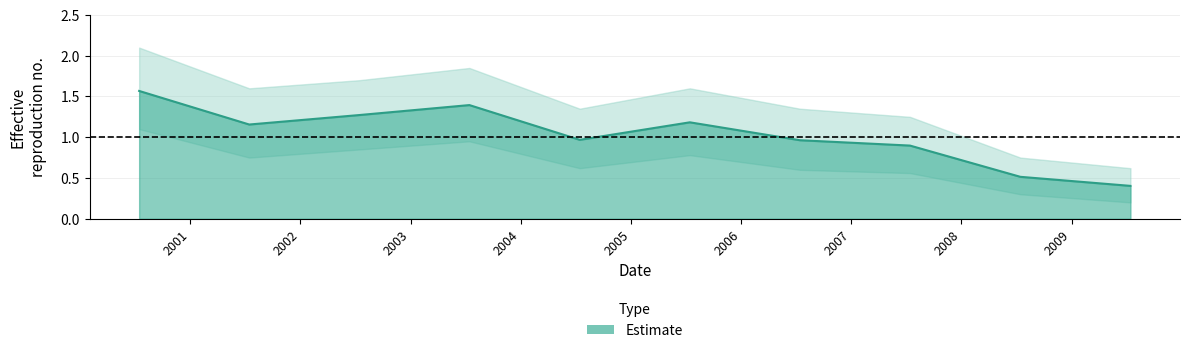

What position from the left is 2005-07-15?

6